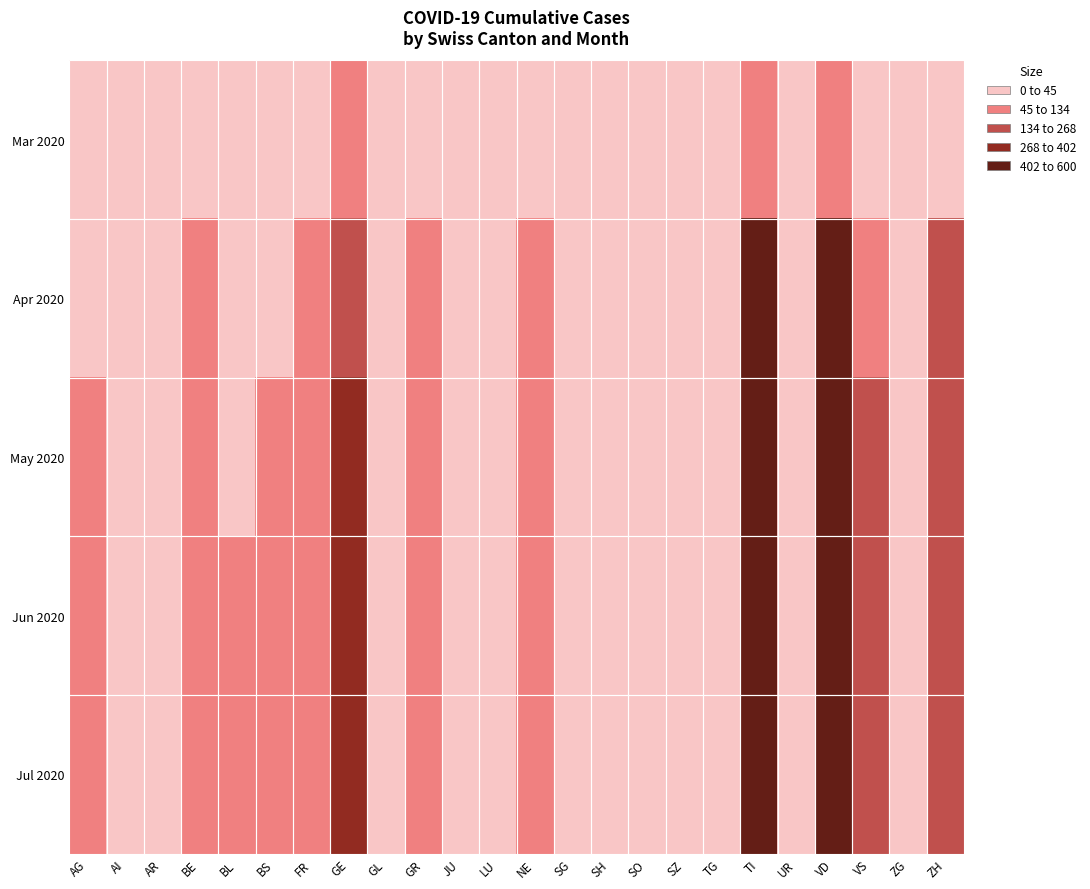

Between JU and SO, which series saw the biggest shift?

Apr 2020